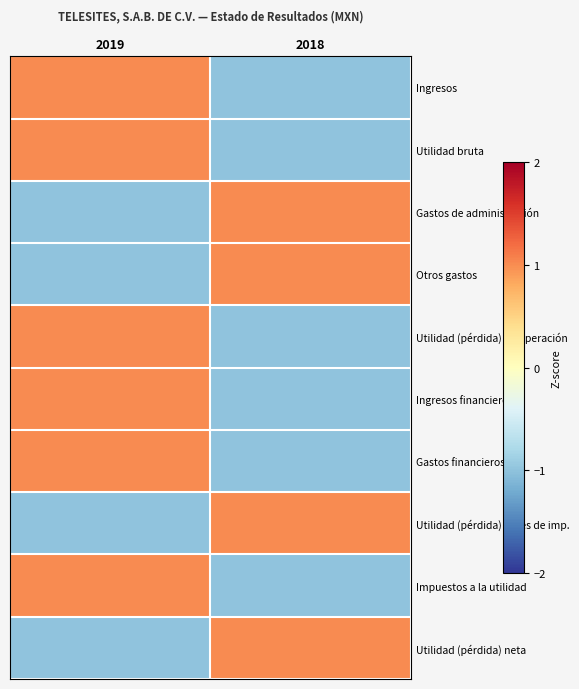

Reading left to right, transcribe all the data shown in this chart.

Ingresos: 2019=1	2018=-1
Utilidad bruta: 2019=1	2018=-1
Gastos de administración: 2019=-1	2018=1
Otros gastos: 2019=-1	2018=1
Utilidad (pérdida) de operación: 2019=1	2018=-1
Ingresos financieros: 2019=1	2018=-1
Gastos financieros: 2019=1	2018=-1
Utilidad (pérdida) antes de imp.: 2019=-1	2018=1
Impuestos a la utilidad: 2019=1	2018=-1
Utilidad (pérdida) neta: 2019=-1	2018=1